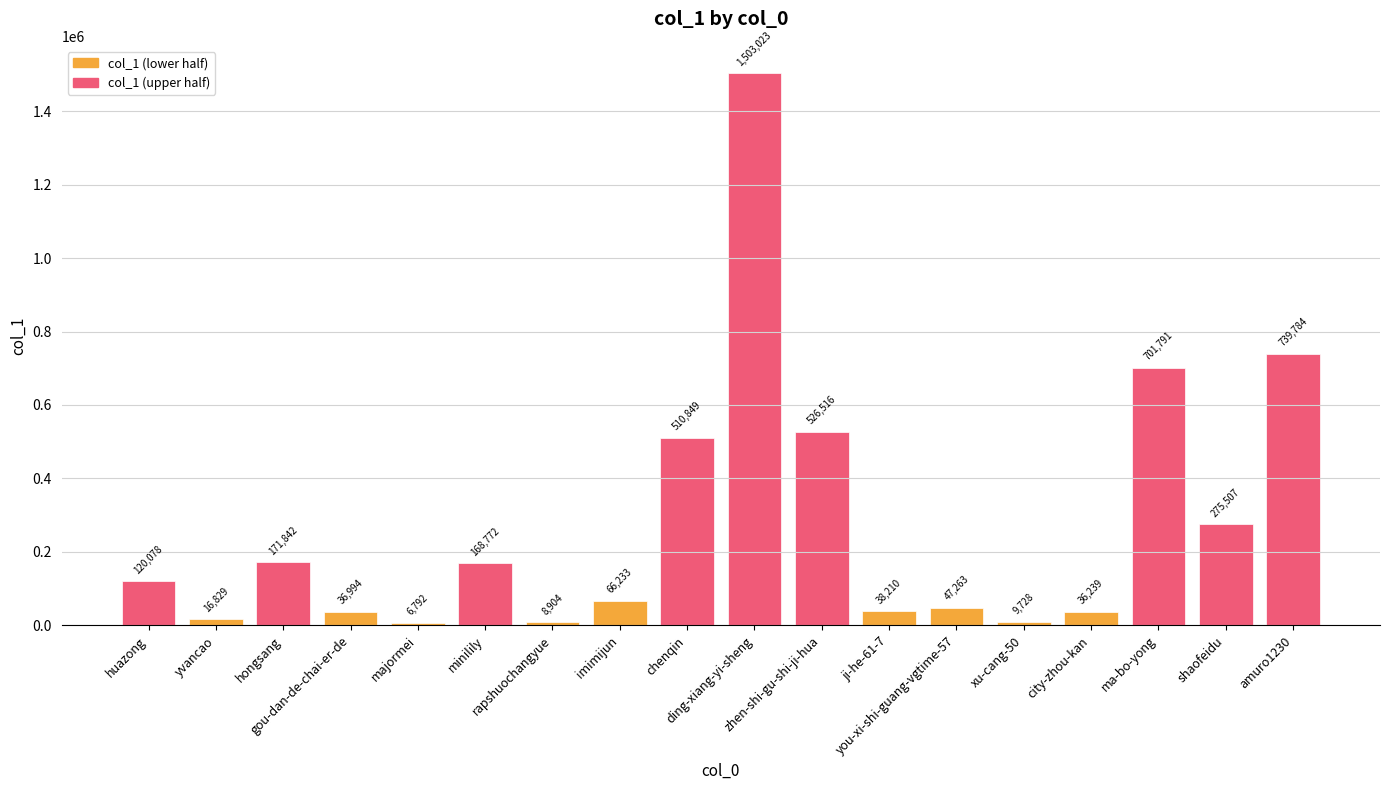

What position from the right is ma-bo-yong?

3